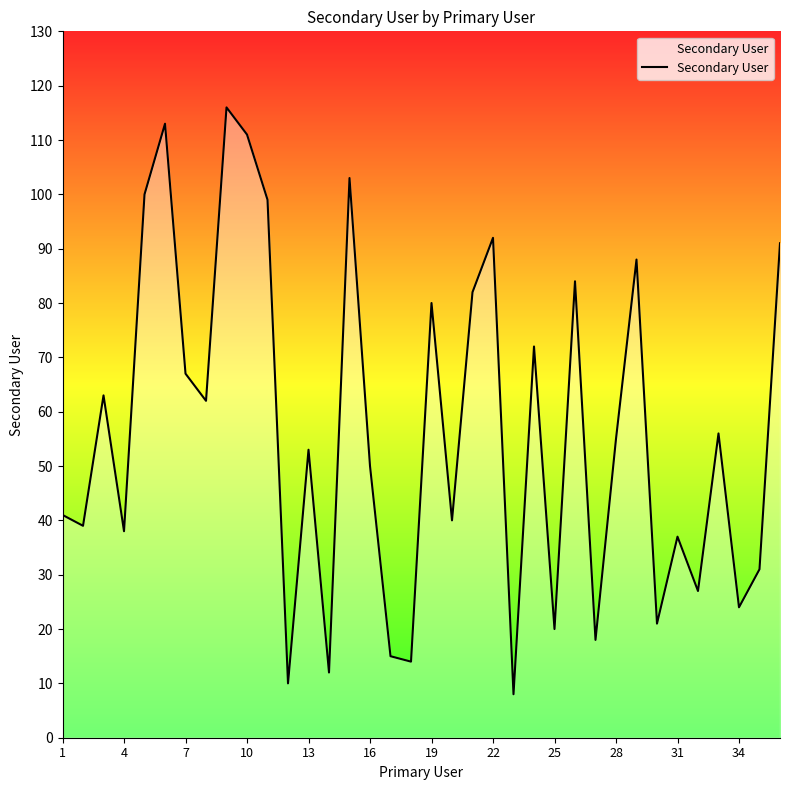

What is the greatest value displayed?

116